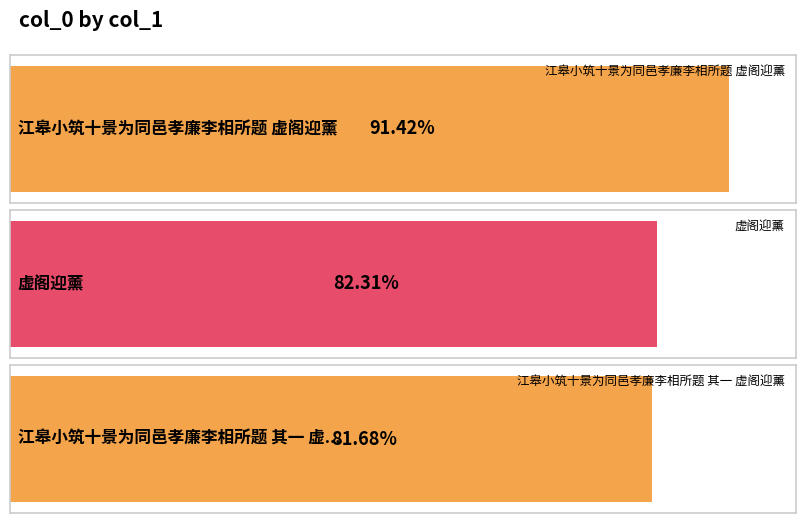

List the labels in order of value, largest first.

江皋小筑十景为同邑孝廉李相所题 虚阁迎薰, 虚阁迎薰, 江皋小筑十景为同邑孝廉李相所题 其一 虚阁迎薰